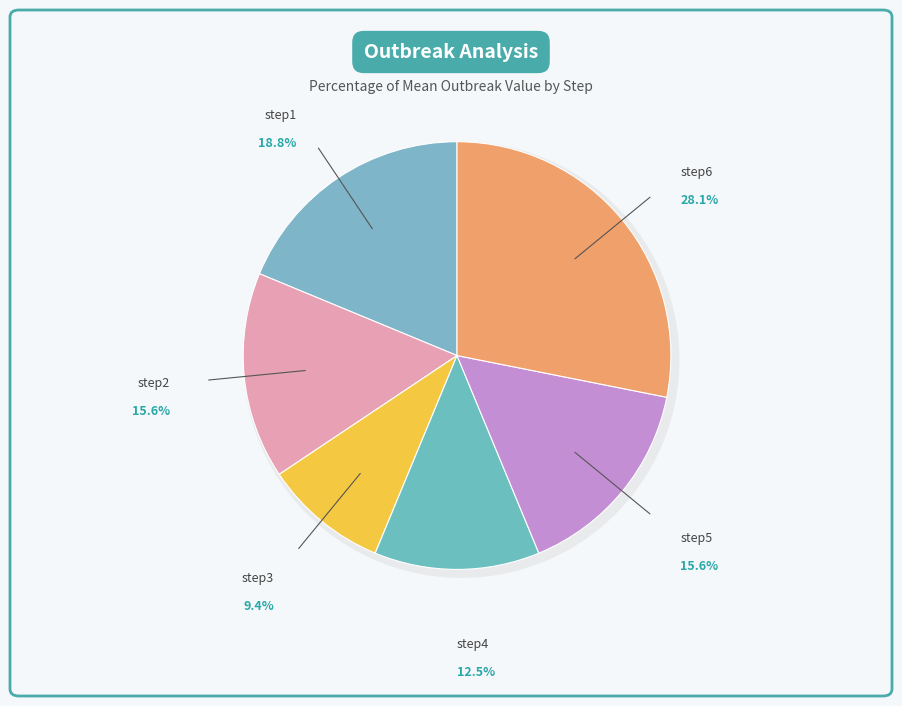

How many slices are in this pie chart?

6